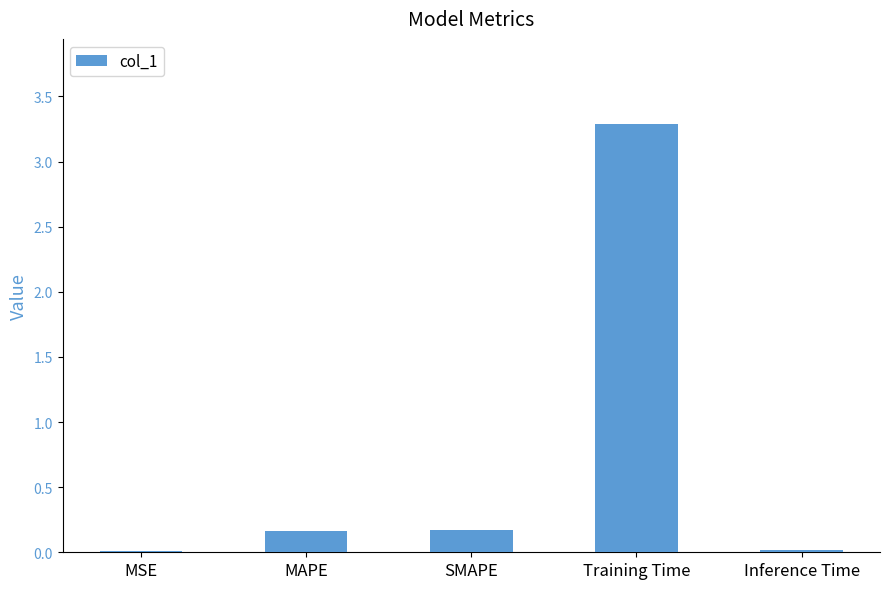

What is the greatest value displayed?

3.3